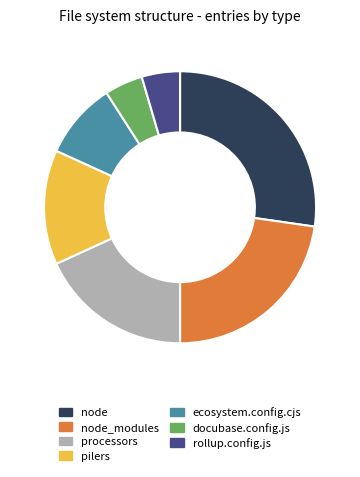

Between docubase.config.js and node, which is larger?

node